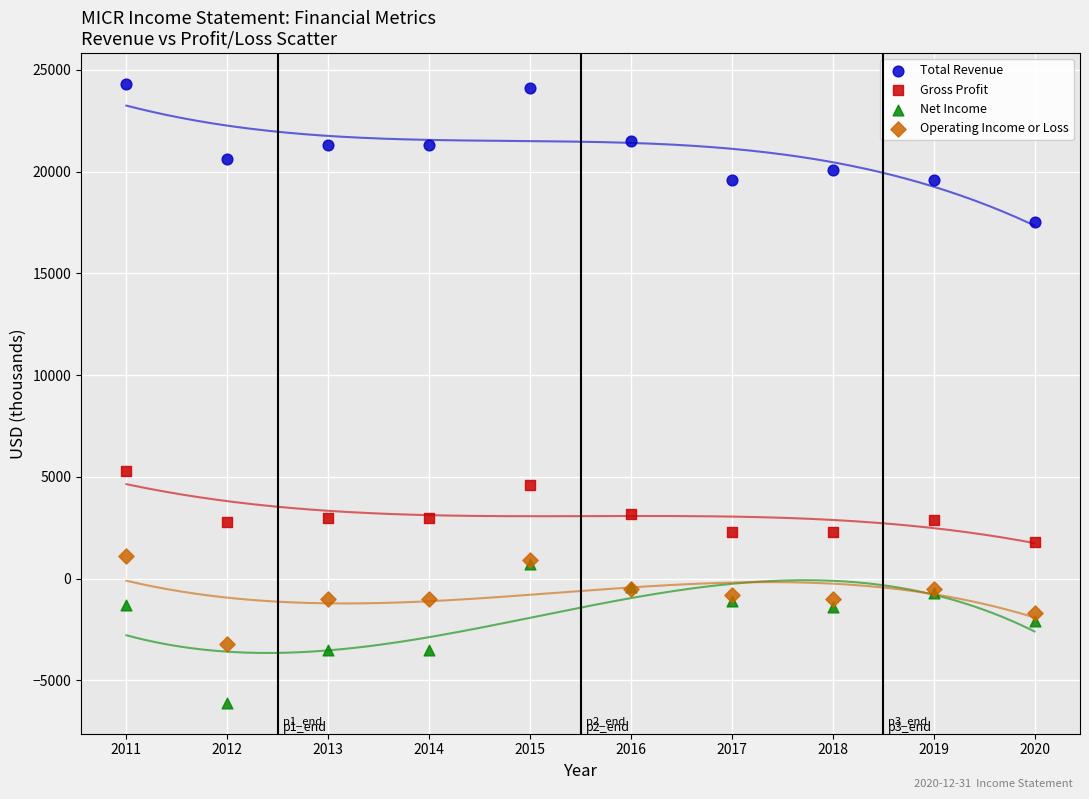

Which series contains the lowest Y value?

Net Income